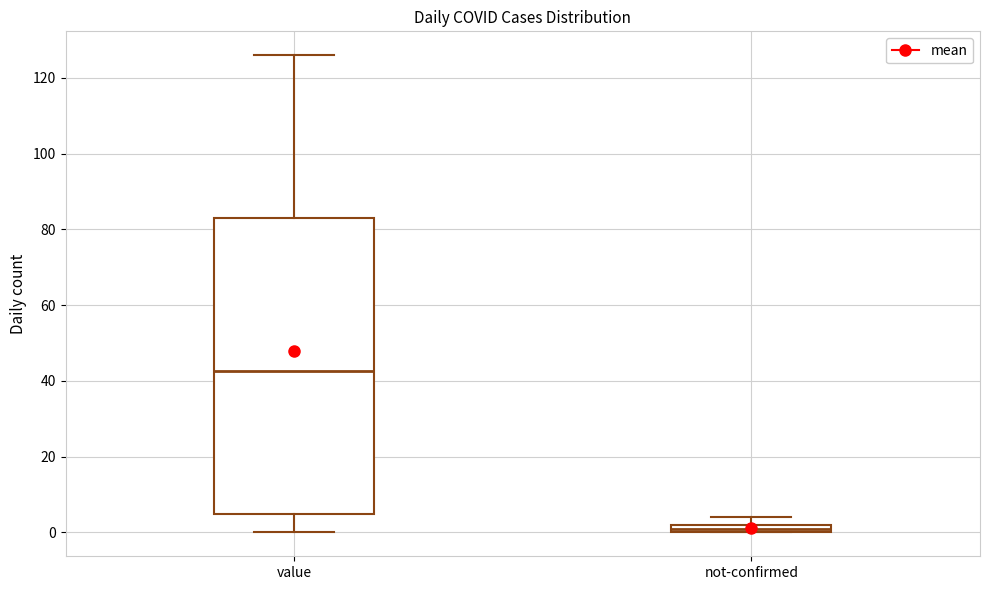

Which box's median line is the highest?

value